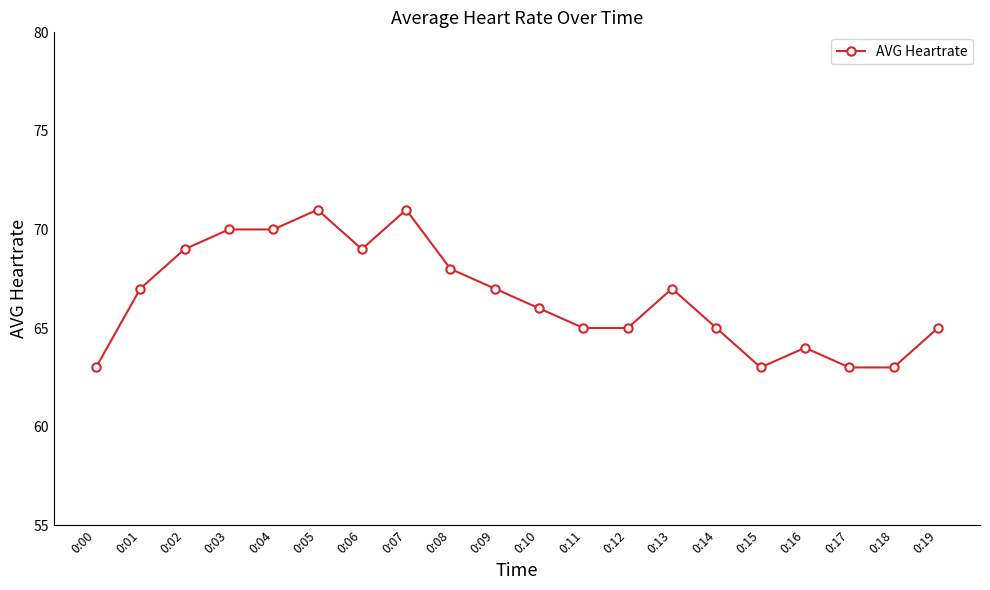

True or false: there are more than 0 points higher than both neighbors.

True